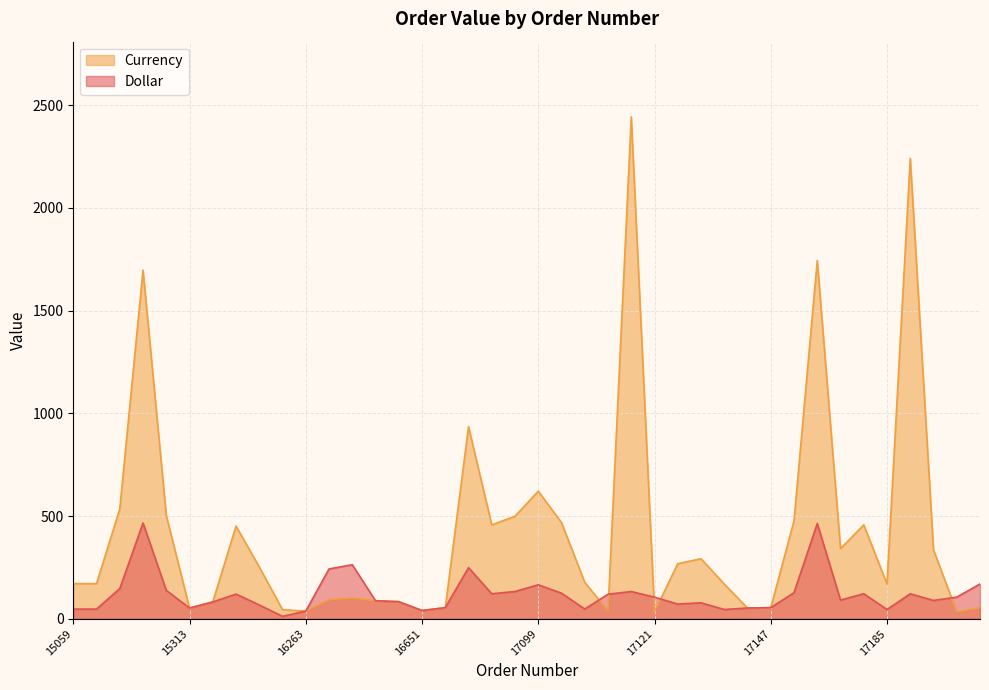

What is the maximum value shown in the chart?

2443.0